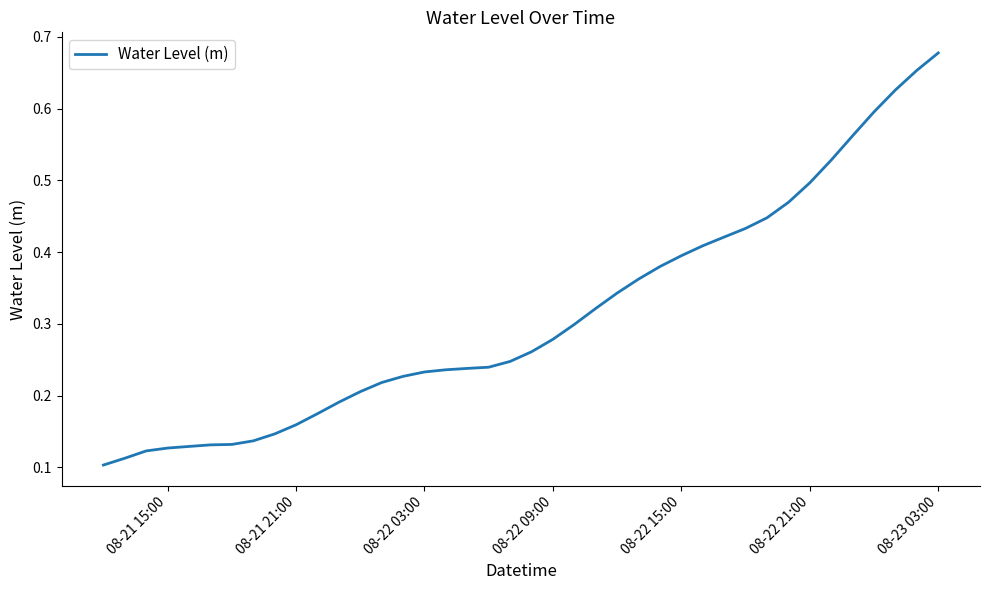

How many lines are shown in the chart?

1